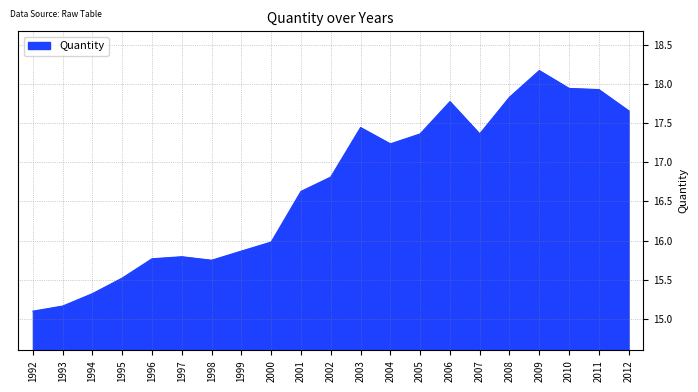

Does the chart display data point markers on the line(s)?

No